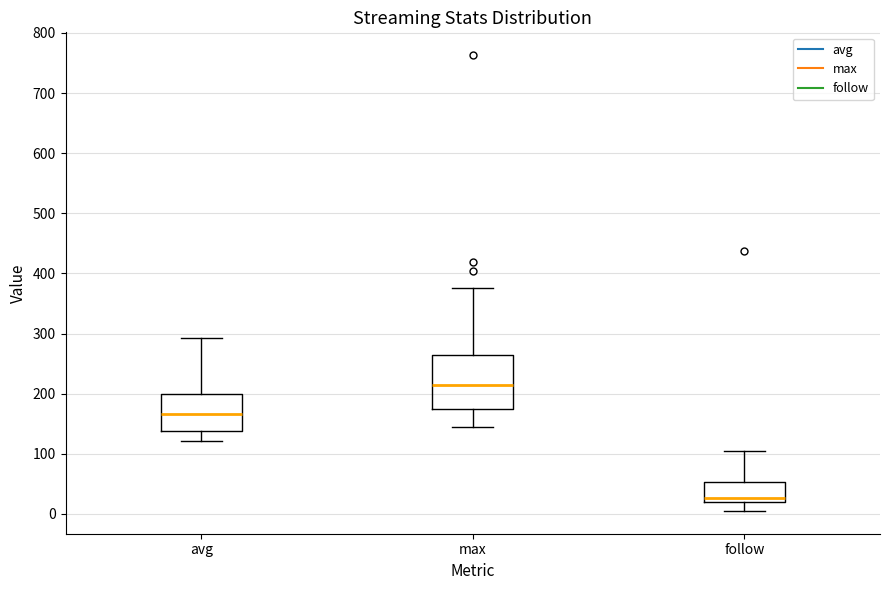

Comparing the boxes themselves (not the whiskers), which one is the tallest?

max